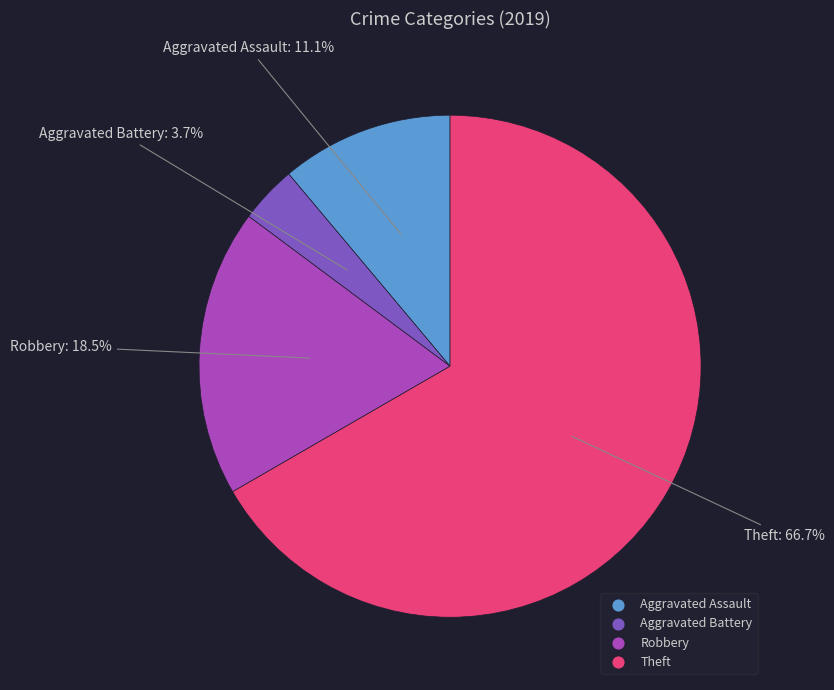

Between Aggravated Battery and Theft, which is larger?

Theft